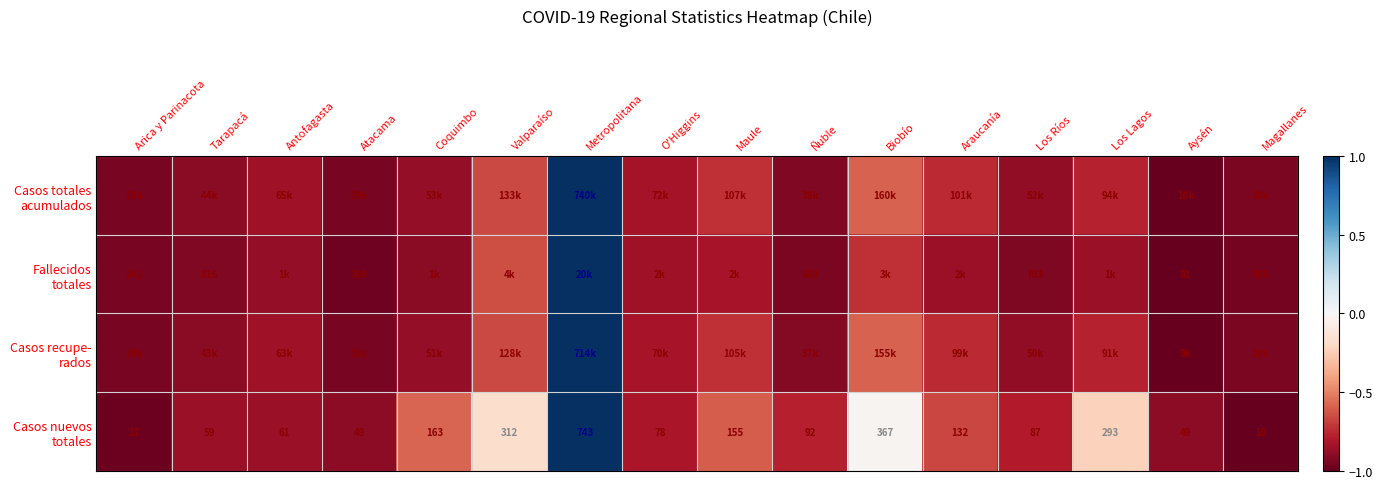

What is the spread (max minus min) of values at Los Lagos?

0.6